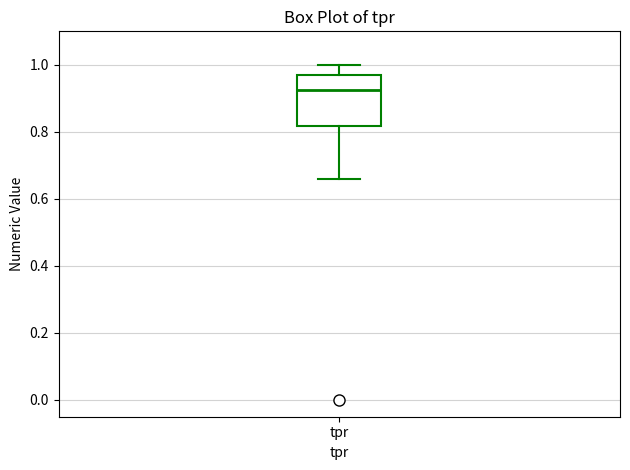

Where is the upper edge of the box for tpr on the y-axis? The values are not printed on the chart, so give them approximately, as read against the axis.

0.98